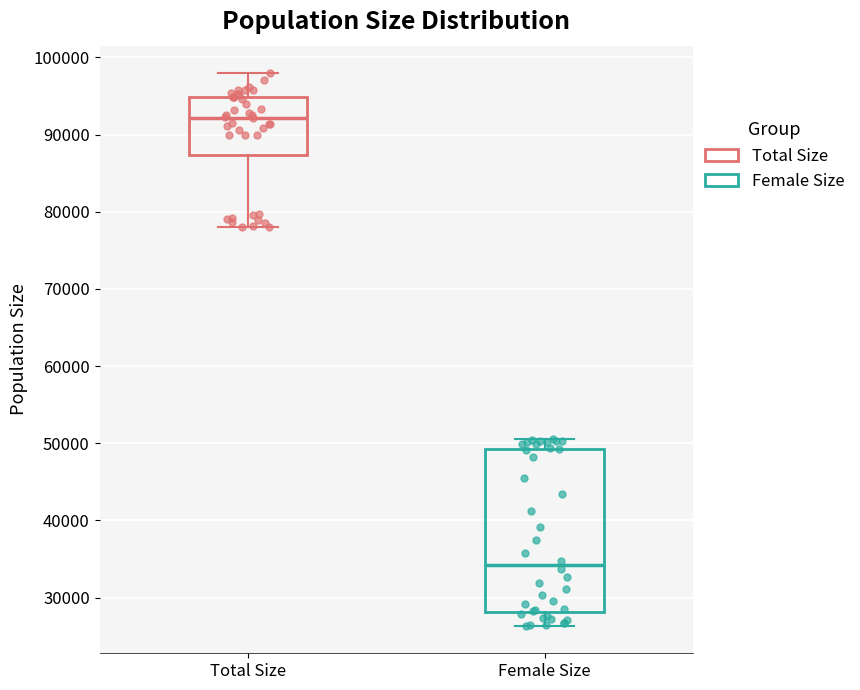

Reading left to right, read every box against the y-axis: the position of its median line, the range the box covers, and the ends of its whiskers. The values are not printed on the chart, so give them approximately, as read against the axis.

Total Size: median 92000, box 87000 to 95000, whiskers 78000 to 98000
Female Size: median 34000, box 28000 to 49000, whiskers 26000 to 50000